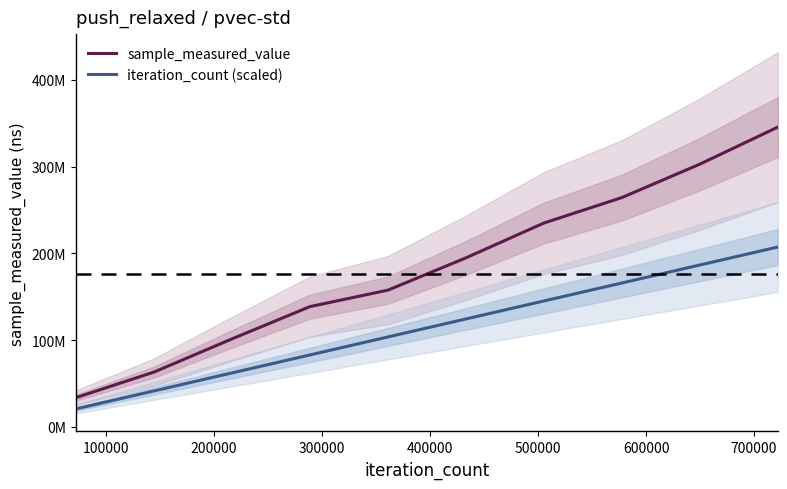

True or false: iteration_count (scaled) and sample_measured_value cross at least once.

False